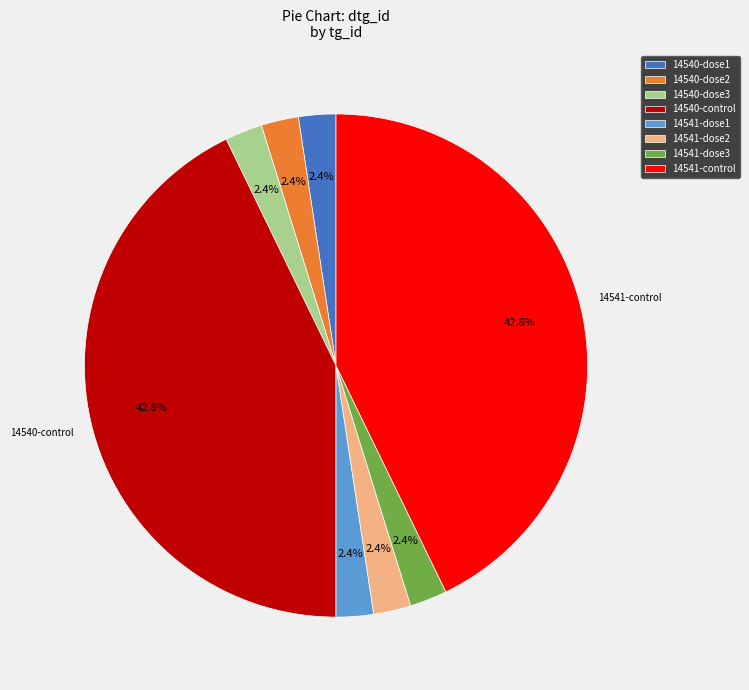

Does any single category account for the majority?

No